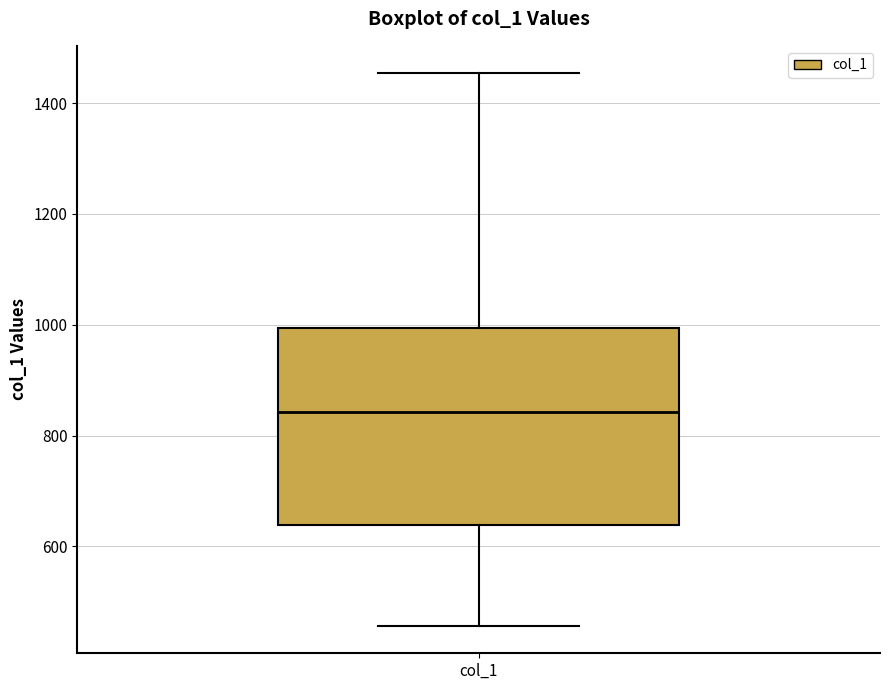

Where does the upper whisker of the box for col_1 end on the y-axis? The values are not printed on the chart, so give them approximately, as read against the axis.

1460